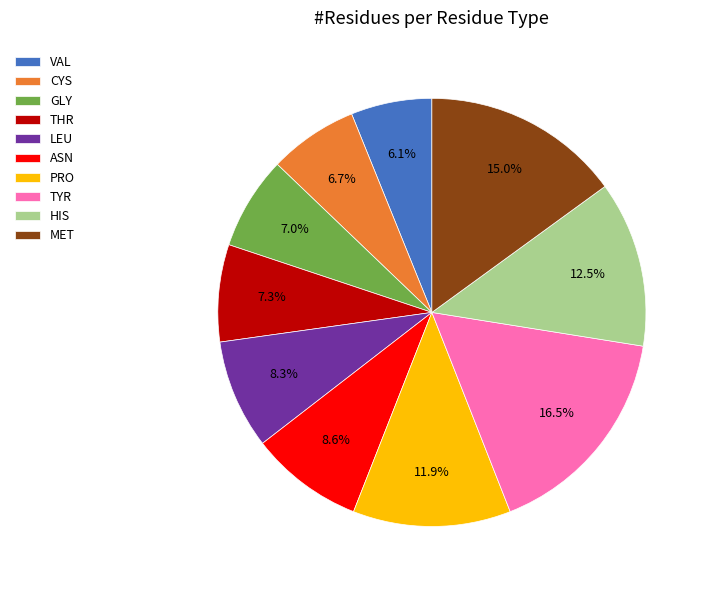

Between THR and MET, which is larger?

MET